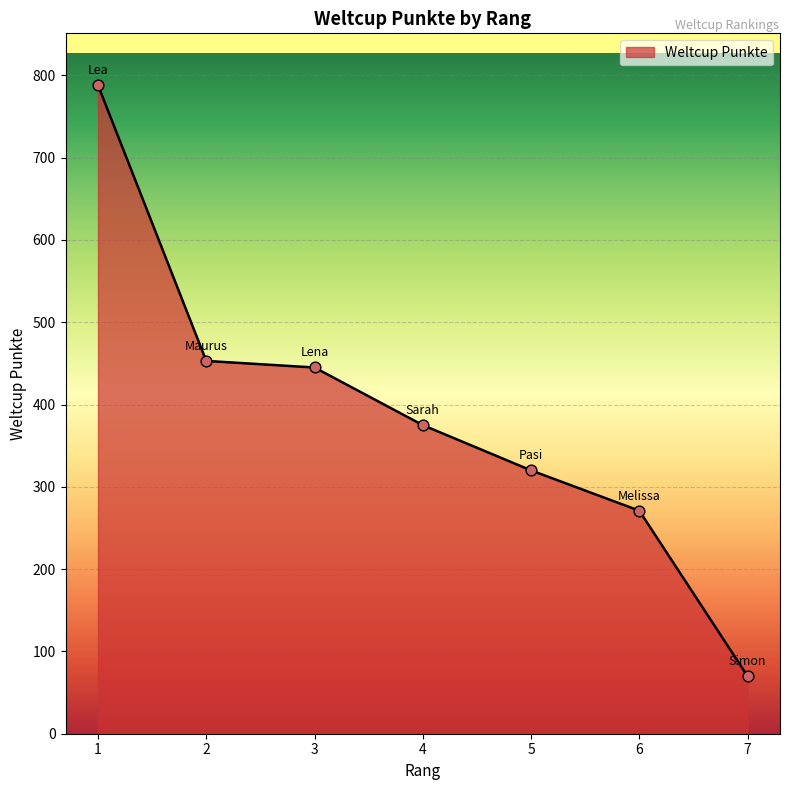

Which has a higher value, 6 or 7?

6